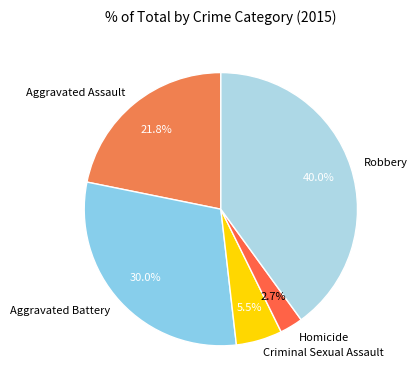

Which has a higher value, Homicide or Aggravated Assault?

Aggravated Assault